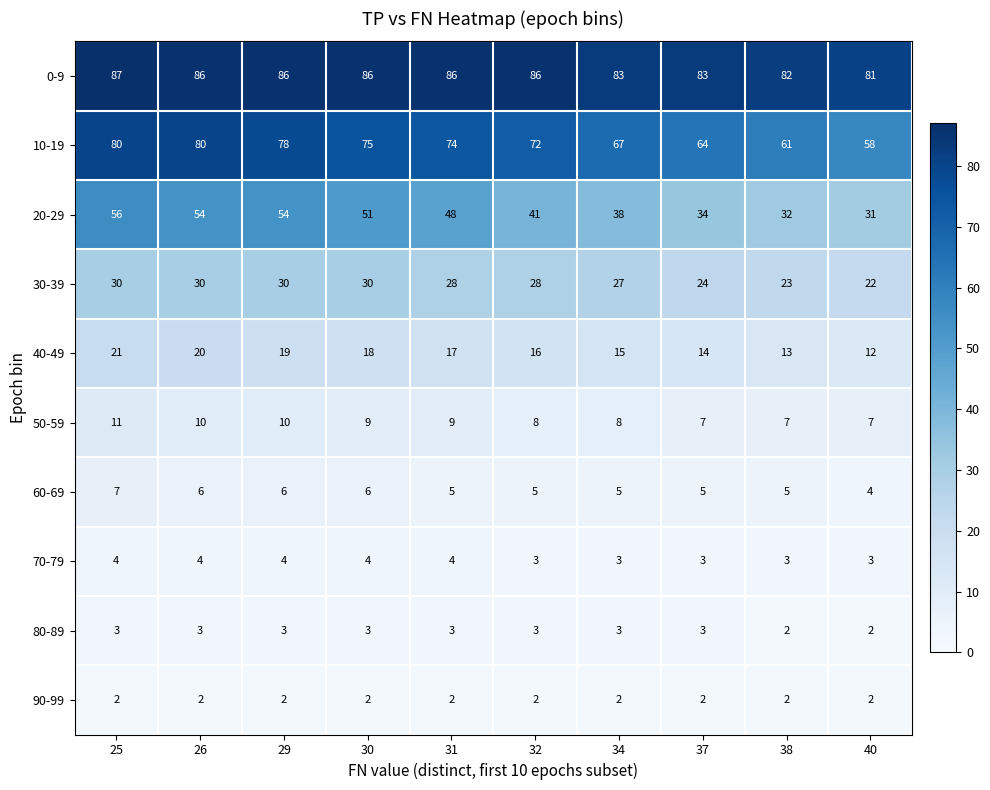

The 90-99 series shows 2 at 30. True or false?

True